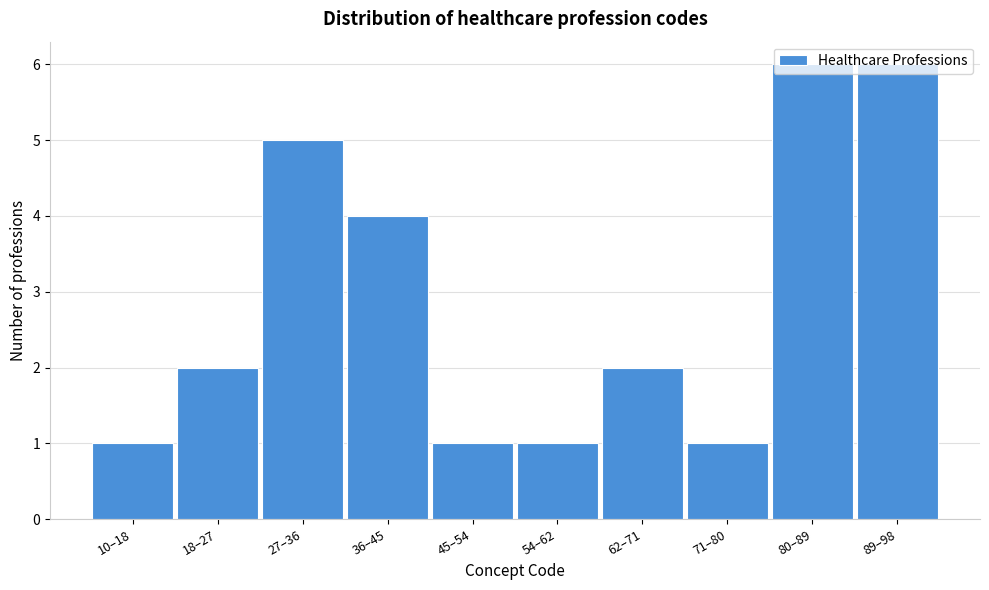

What is the sum of the values at 10–18 and 18–27?

3